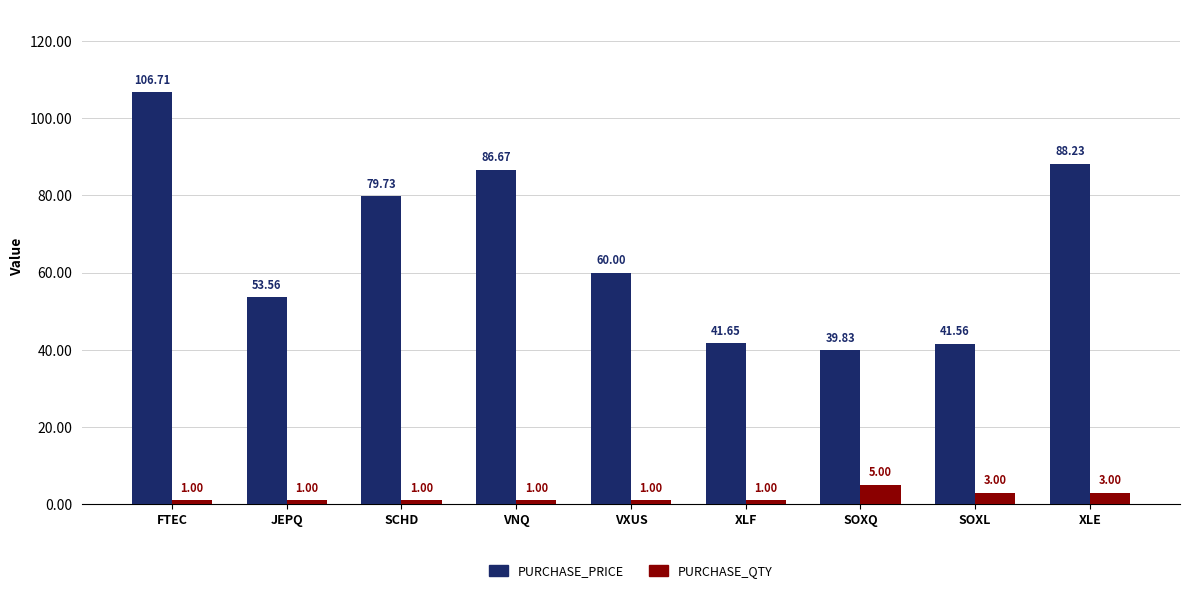

Is the value of PURCHASE_QTY at FTEC greater than the value of PURCHASE_PRICE at SOXL?

No